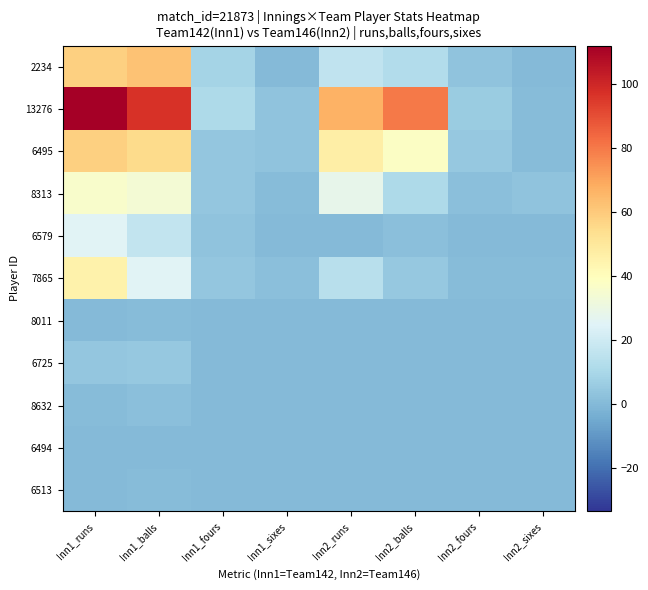

Reading left to right, what are all the values shown in this chart?

2234: Inn1_runs=58	Inn1_balls=62	Inn1_fours=9	Inn1_sixes=0	Inn2_runs=16	Inn2_balls=12	Inn2_fours=3	Inn2_sixes=0
13276: Inn1_runs=112	Inn1_balls=97	Inn1_fours=11	Inn1_sixes=3	Inn2_runs=67	Inn2_balls=80	Inn2_fours=6	Inn2_sixes=1
6495: Inn1_runs=58	Inn1_balls=55	Inn1_fours=4	Inn1_sixes=3	Inn2_runs=47	Inn2_balls=38	Inn2_fours=5	Inn2_sixes=1
8313: Inn1_runs=36	Inn1_balls=34	Inn1_fours=4	Inn1_sixes=1	Inn2_runs=28	Inn2_balls=11	Inn2_fours=2	Inn2_sixes=3
6579: Inn1_runs=25	Inn1_balls=17	Inn1_fours=3	Inn1_sixes=0	Inn2_runs=0	Inn2_balls=2	Inn2_fours=0	Inn2_sixes=0
7865: Inn1_runs=45	Inn1_balls=25	Inn1_fours=4	Inn1_sixes=2	Inn2_runs=14	Inn2_balls=5	Inn2_fours=1	Inn2_sixes=1
8011: Inn1_runs=0	Inn1_balls=1	Inn1_fours=0	Inn1_sixes=0	Inn2_runs=0	Inn2_balls=0	Inn2_fours=0	Inn2_sixes=0
6725: Inn1_runs=4	Inn1_balls=5	Inn1_fours=0	Inn1_sixes=0	Inn2_runs=0	Inn2_balls=0	Inn2_fours=0	Inn2_sixes=0
8632: Inn1_runs=1	Inn1_balls=2	Inn1_fours=0	Inn1_sixes=0	Inn2_runs=0	Inn2_balls=0	Inn2_fours=0	Inn2_sixes=0
6494: Inn1_runs=0	Inn1_balls=0	Inn1_fours=0	Inn1_sixes=0	Inn2_runs=0	Inn2_balls=0	Inn2_fours=0	Inn2_sixes=0
6513: Inn1_runs=0	Inn1_balls=1	Inn1_fours=0	Inn1_sixes=0	Inn2_runs=0	Inn2_balls=0	Inn2_fours=0	Inn2_sixes=0